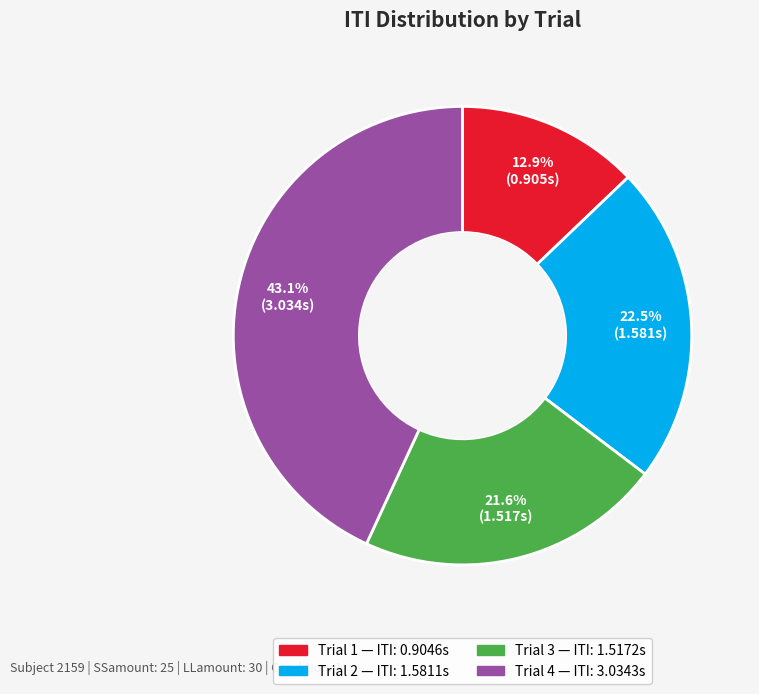

To the nearest percent, what percentage of the pie is Trial 3?

22%